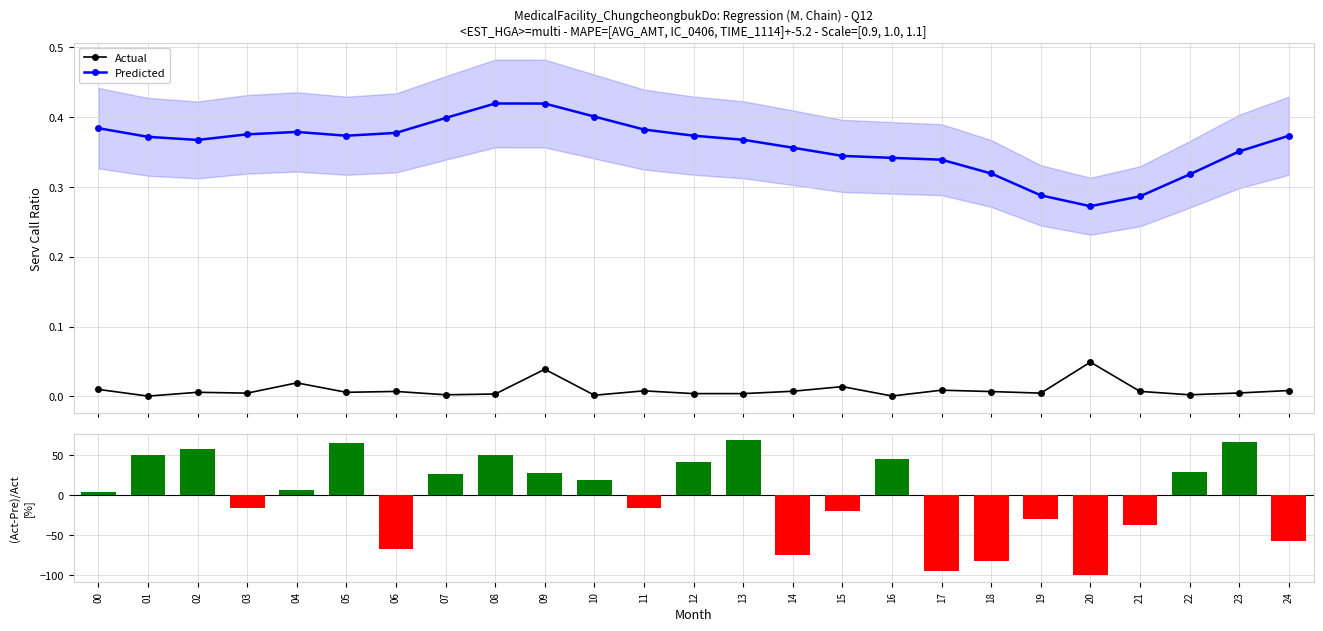

True or false: (T1114-T1517)/Avg [%] has a value of 32.5 at 08.

False